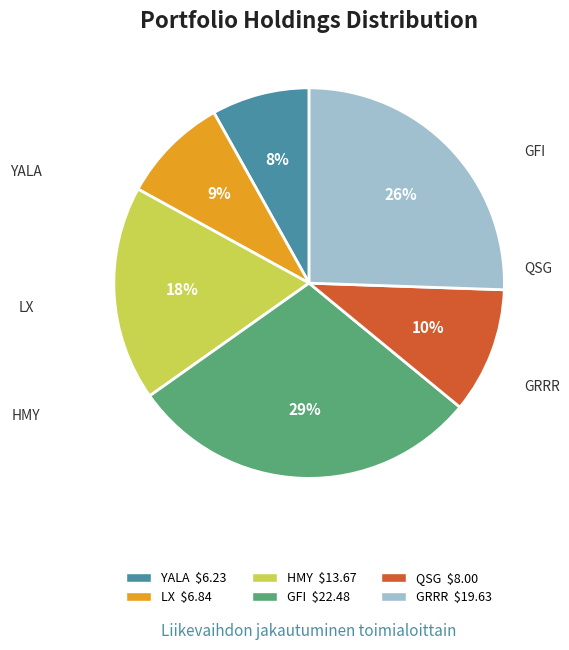

Does QSG represent more than half of the total?

No